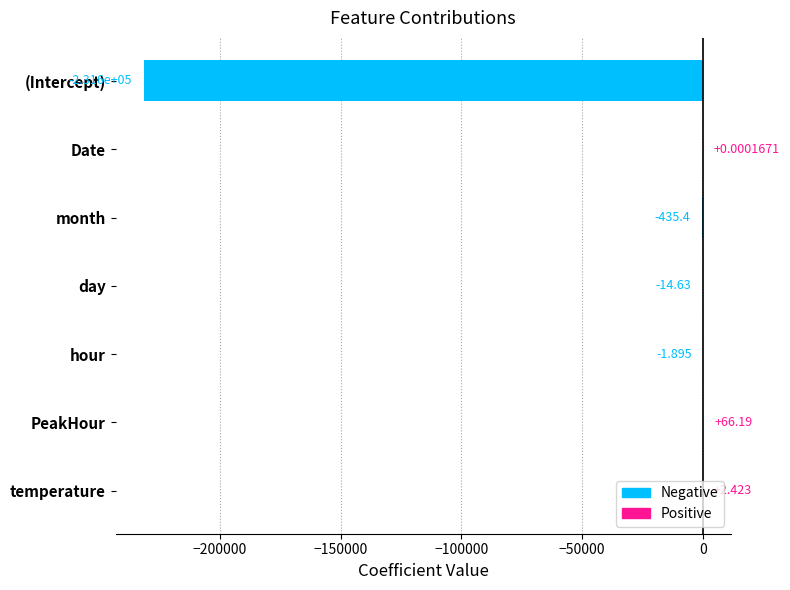

Where is the data nearest to the value -115764?

month